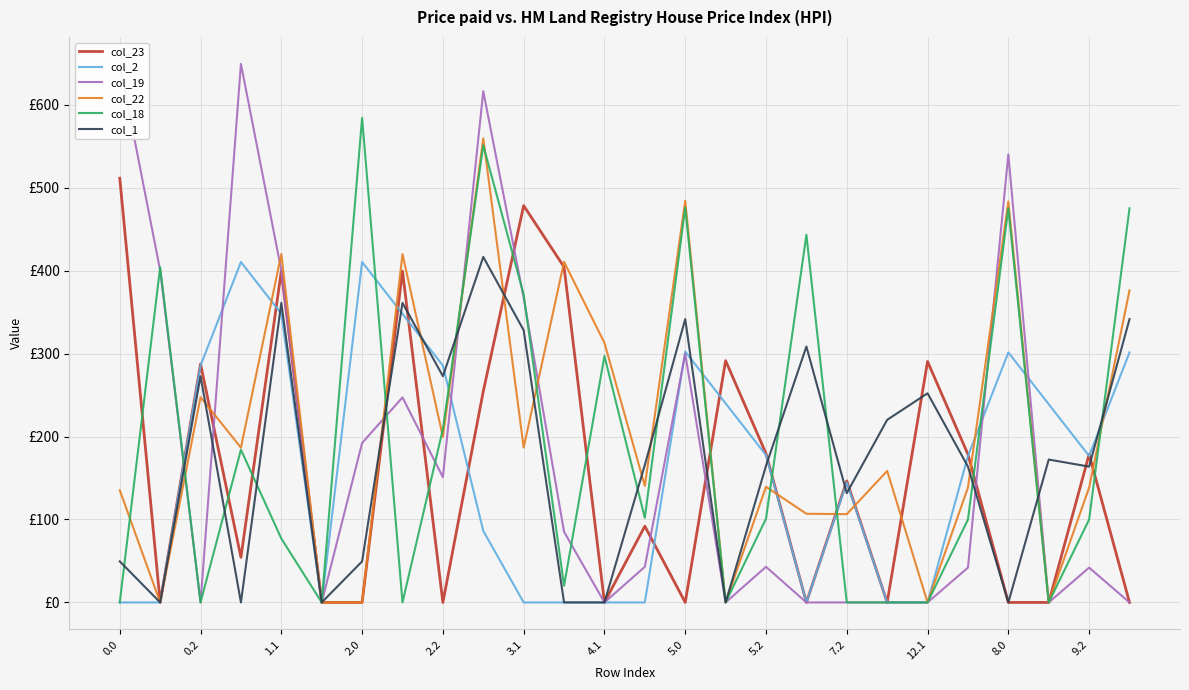

The col_2 series shows -283.7 at 12.1. True or false?

False